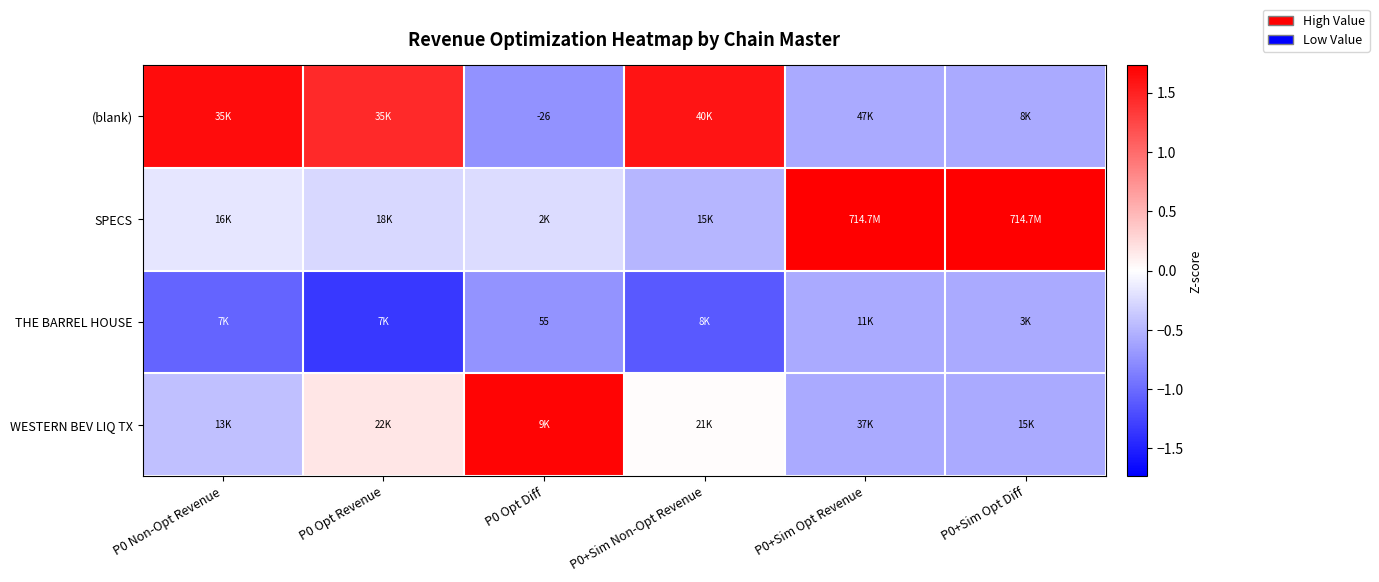

How many data points does each series have?

6